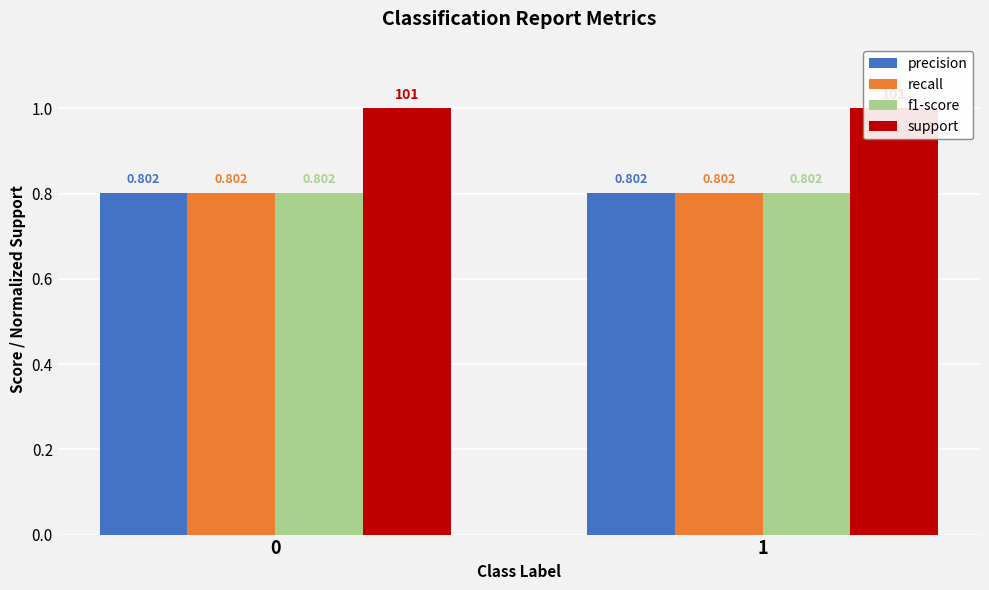

How many data points does each series have?

2